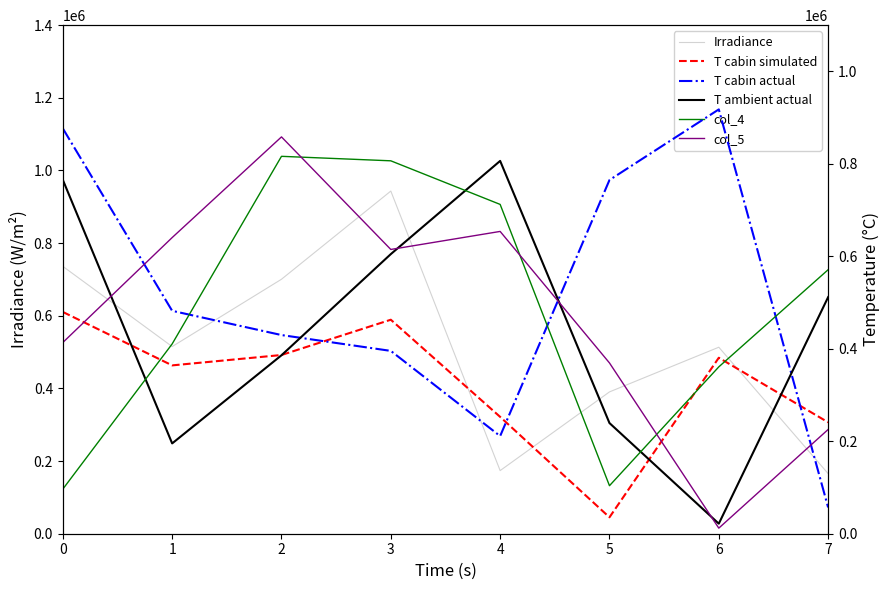

Which series changed the most between 1 and 3?

Irradiance